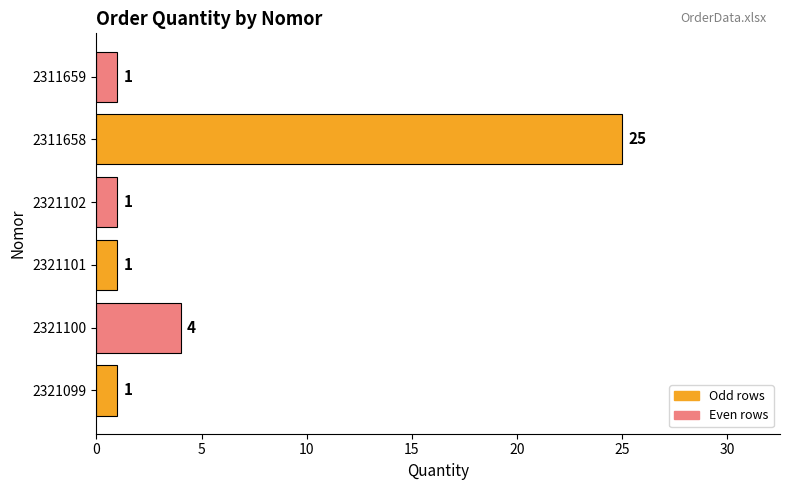

What is the average value?

6